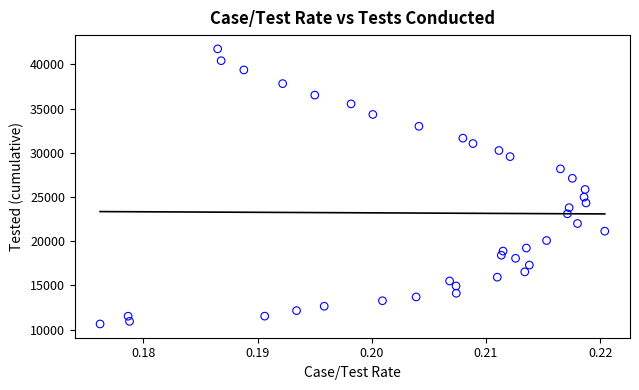

What is the range of Y values (max minus min)?

31116